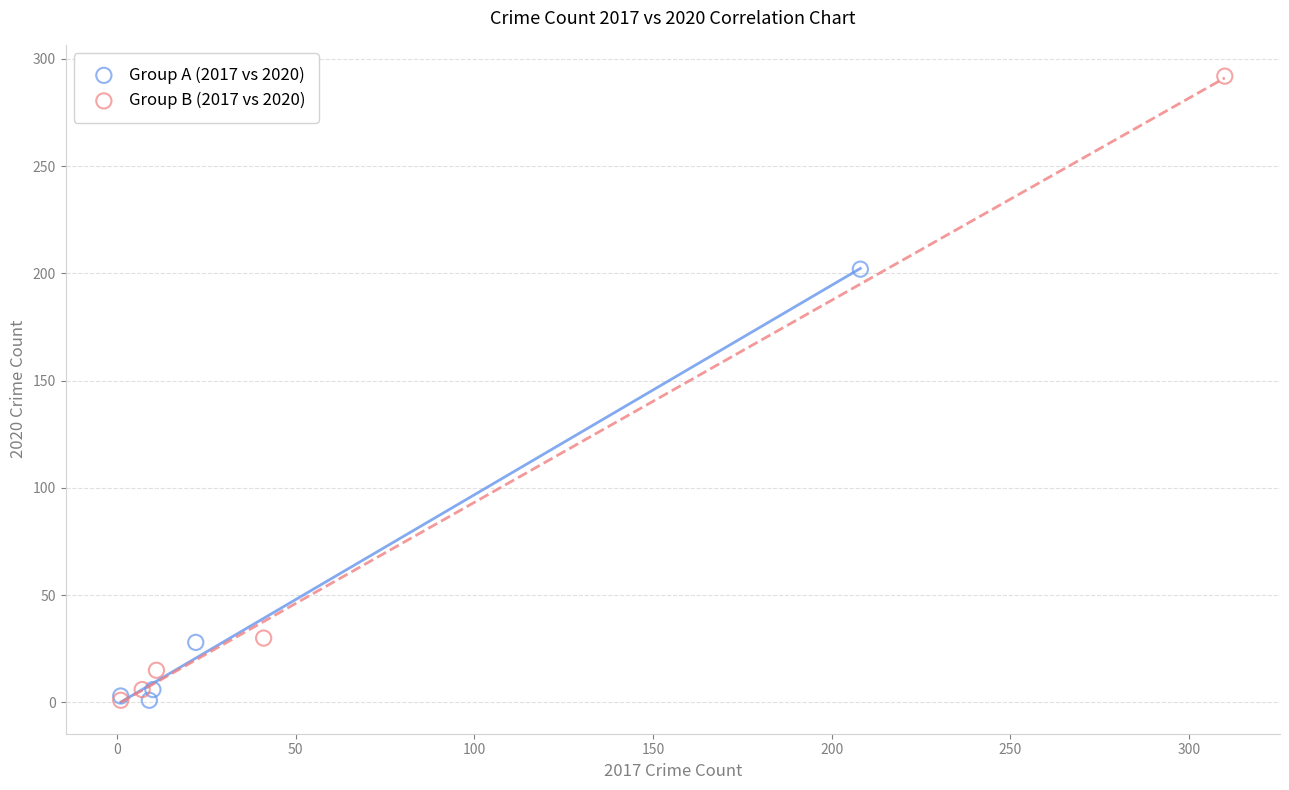

Which series reaches the maximum Y coordinate?

Group B (2017 vs 2020)